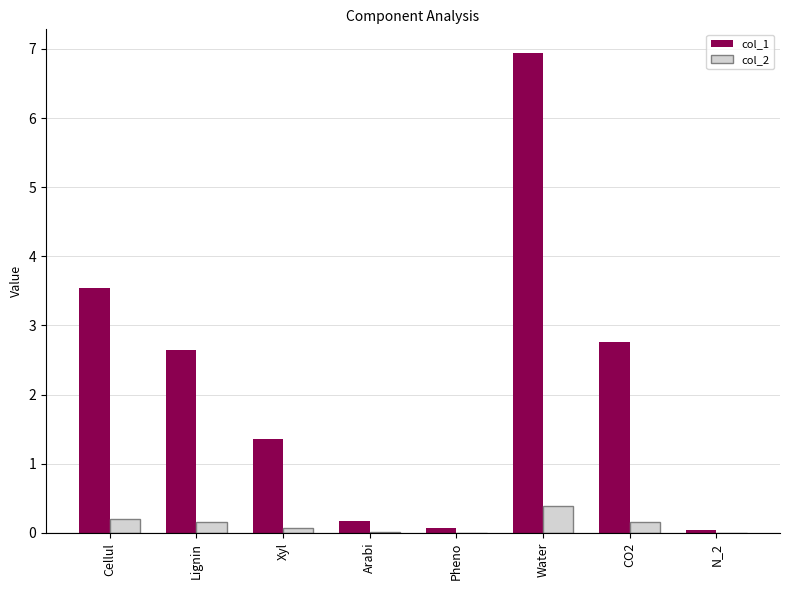

Which series has the largest total across all categories?

col_1